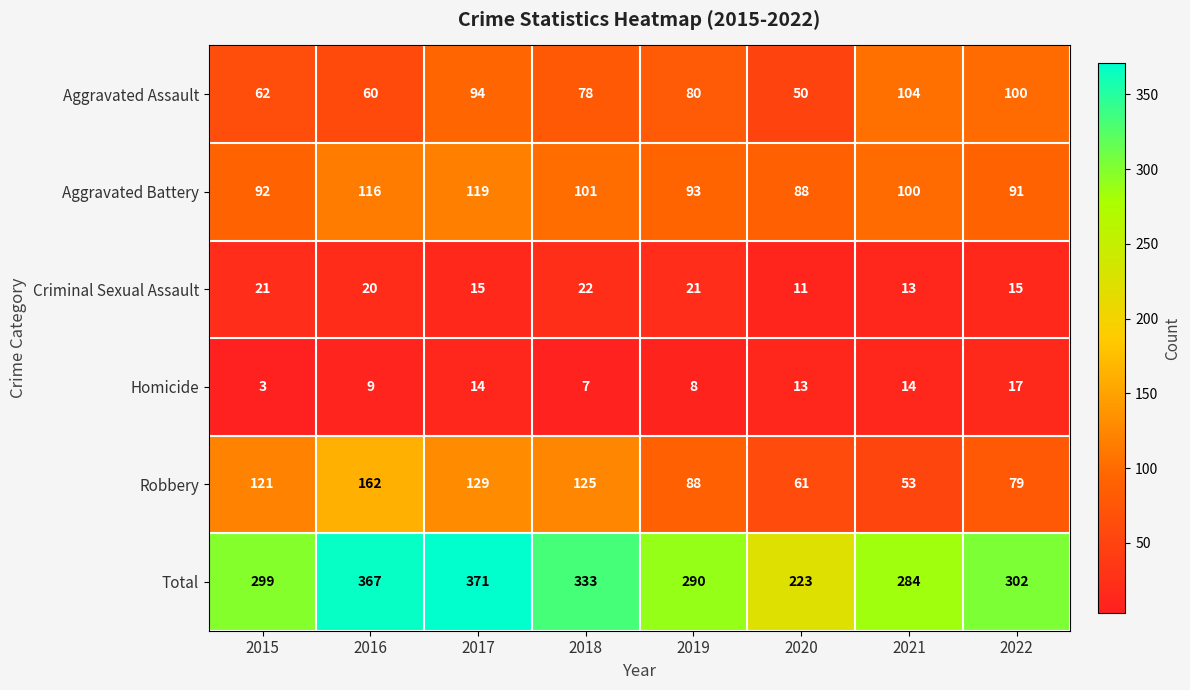

At which label does Criminal Sexual Assault first exceed 20?

2015